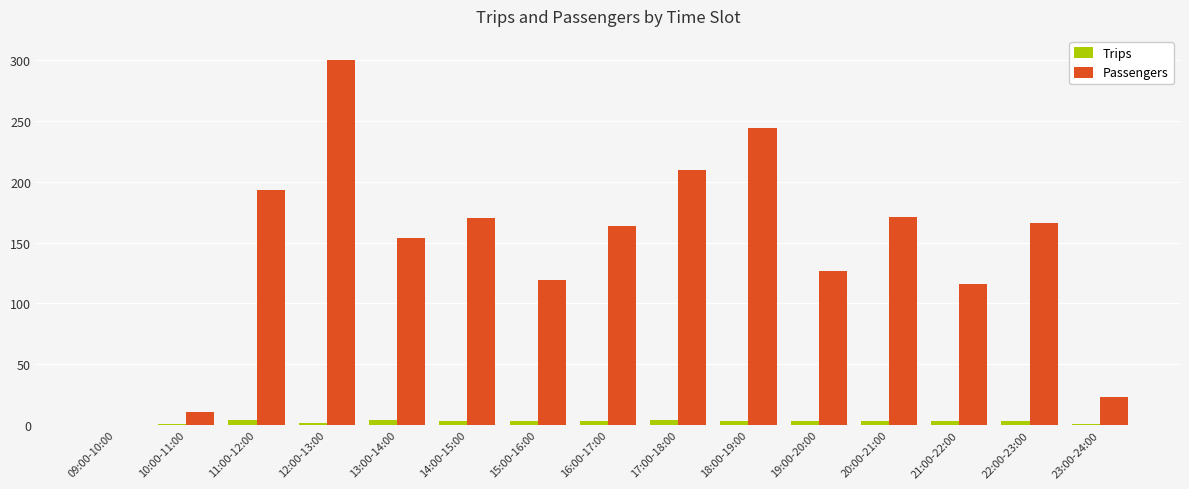

Are the bars grouped side by side (vs. stacked)?

Yes